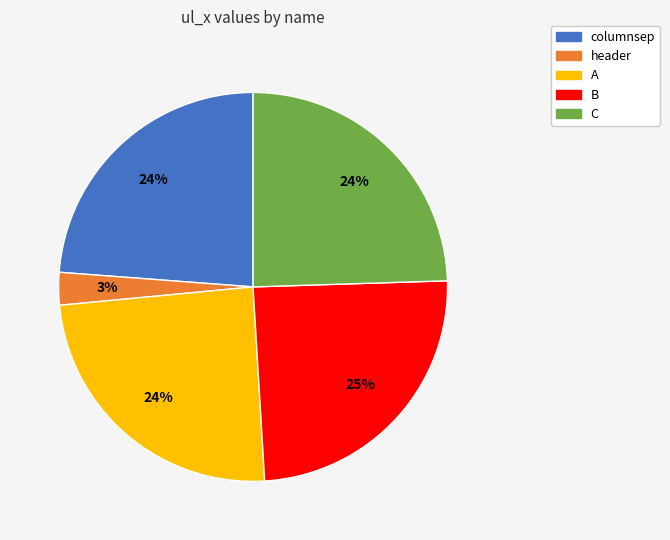

What percentage is the columnsep slice, to the nearest percent?

24%